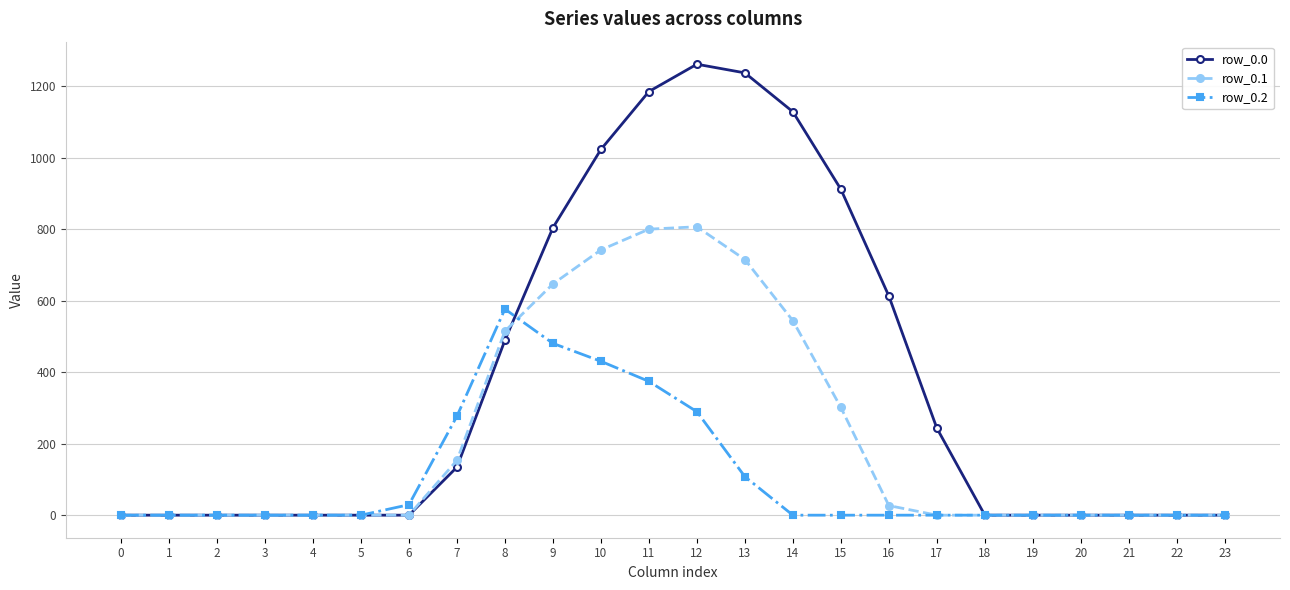

Which series changed the most between 2 and 12?

row_0.0